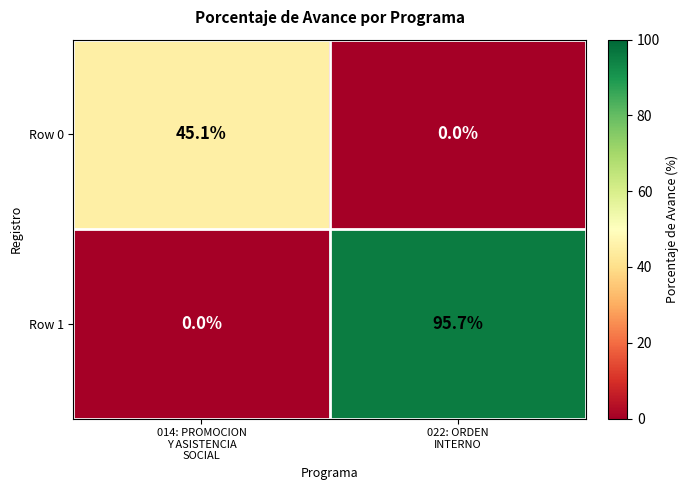

What is the maximum value shown in the chart?

95.7